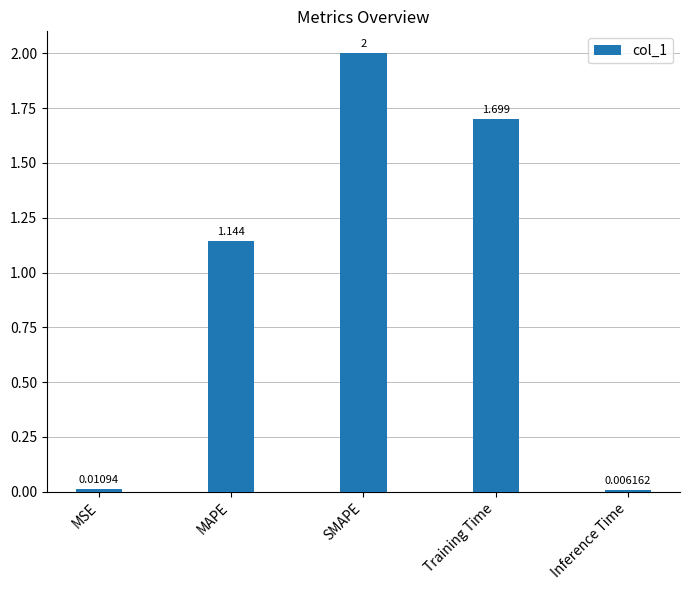

At which label does the data first exceed 1?

MAPE